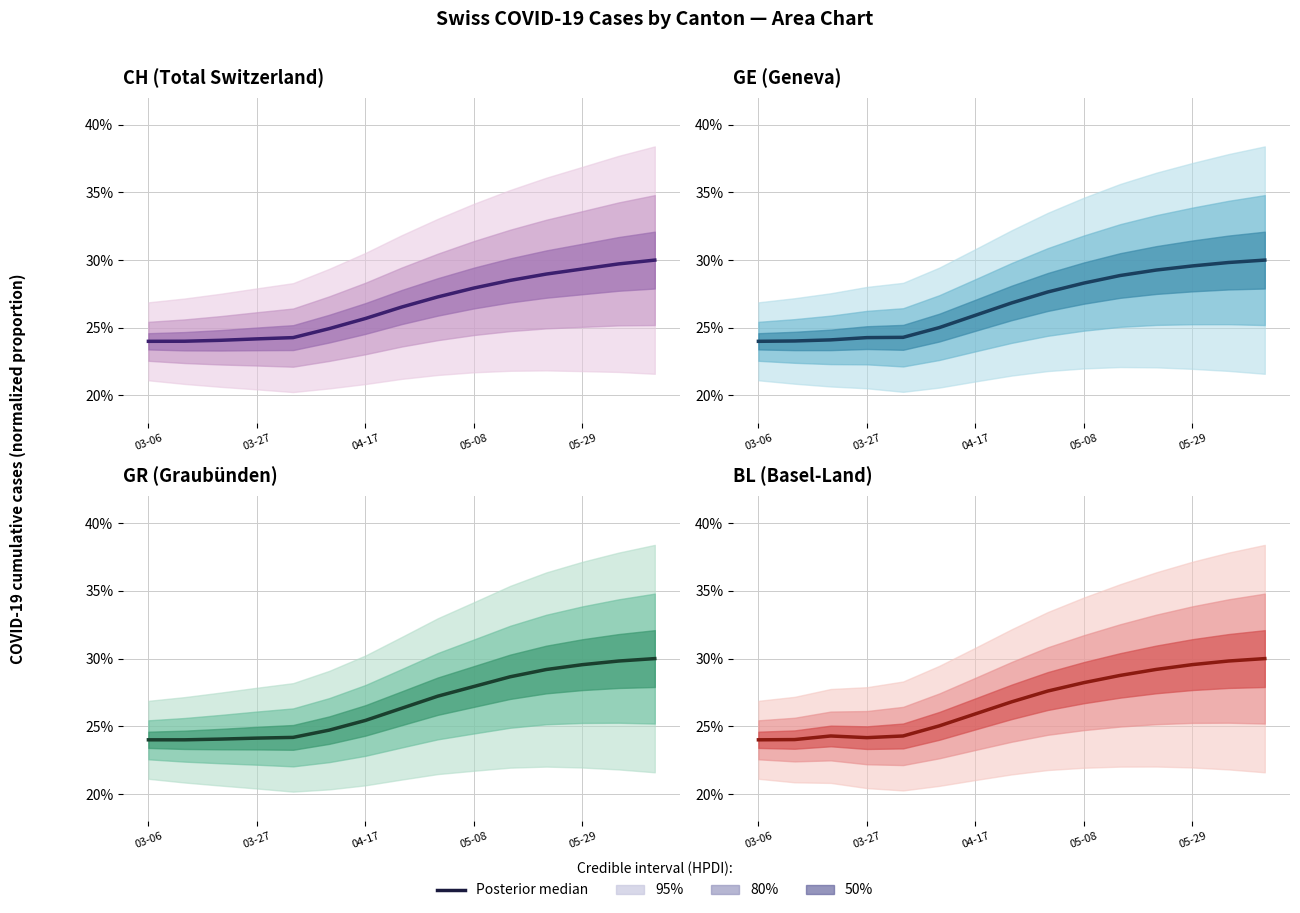

How many lines are shown in the chart?

1